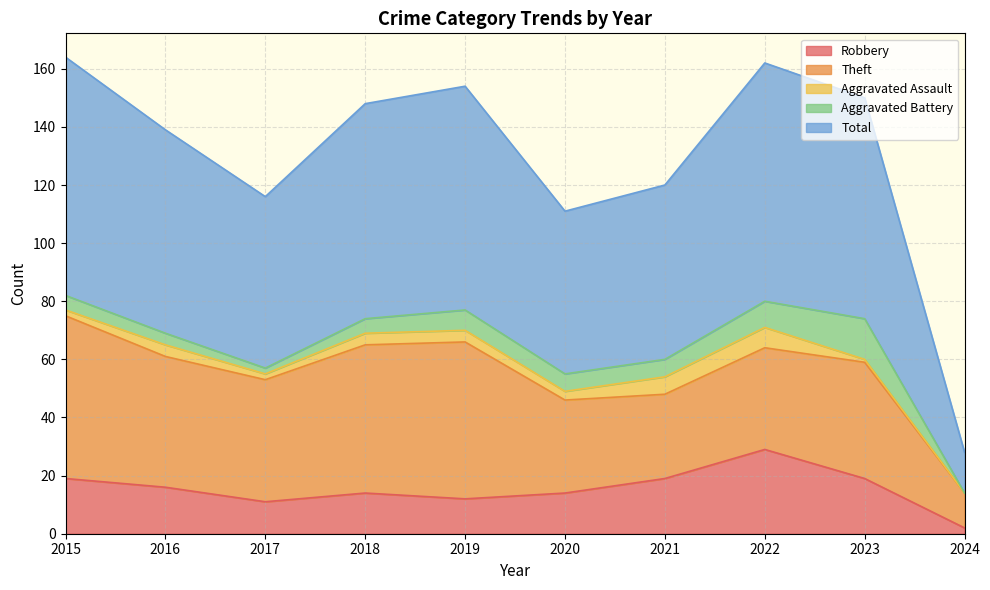

At which category is the sum across all series the highest?

2015